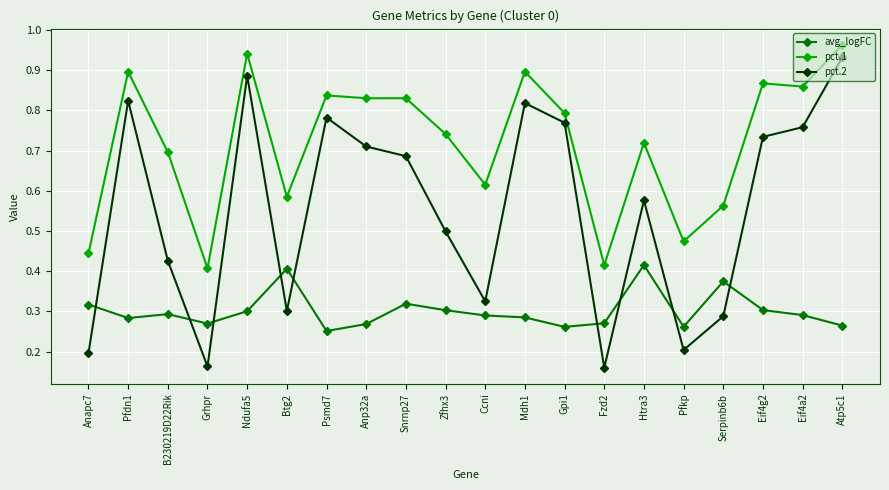

Which series has the largest total across all categories?

pct.1